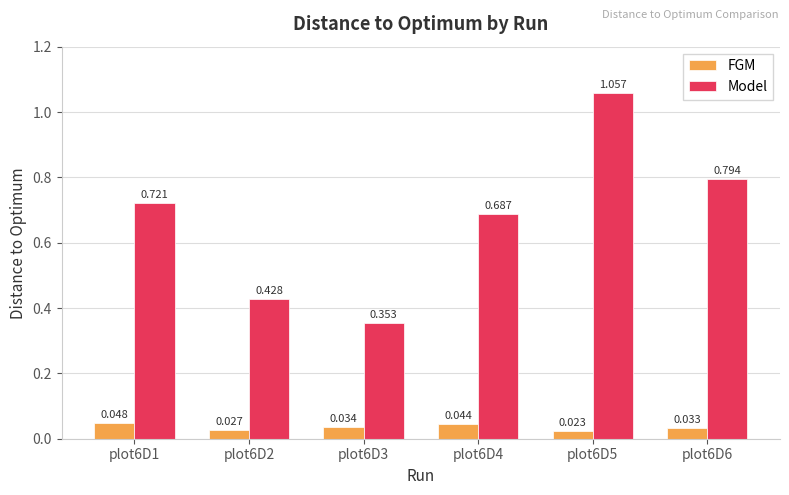

At which category is the sum across all series the highest?

plot6D5